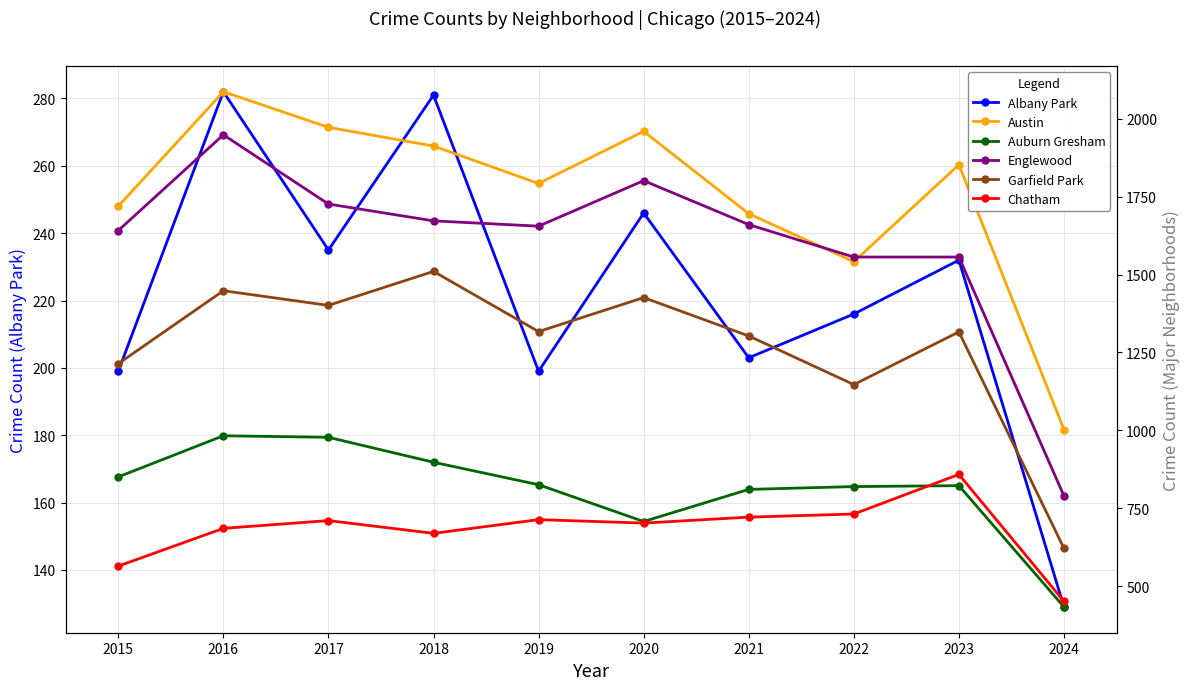

At 2016, list the series in order from largest to smallest.

Austin, Englewood, Garfield Park, Auburn Gresham, Chatham, Albany Park